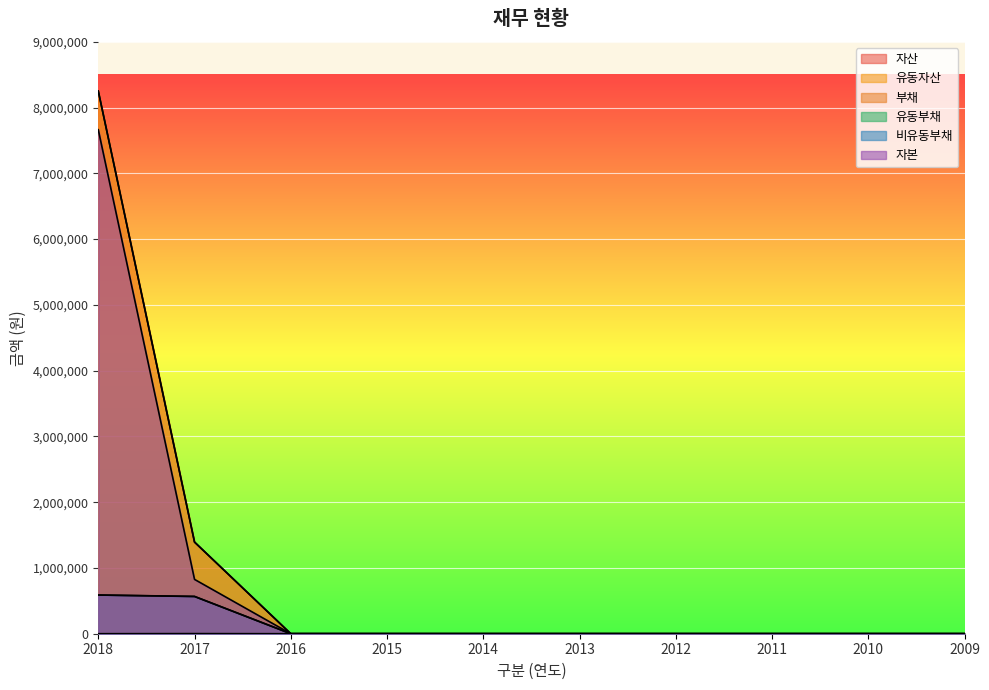

How many data points does each series have?

10